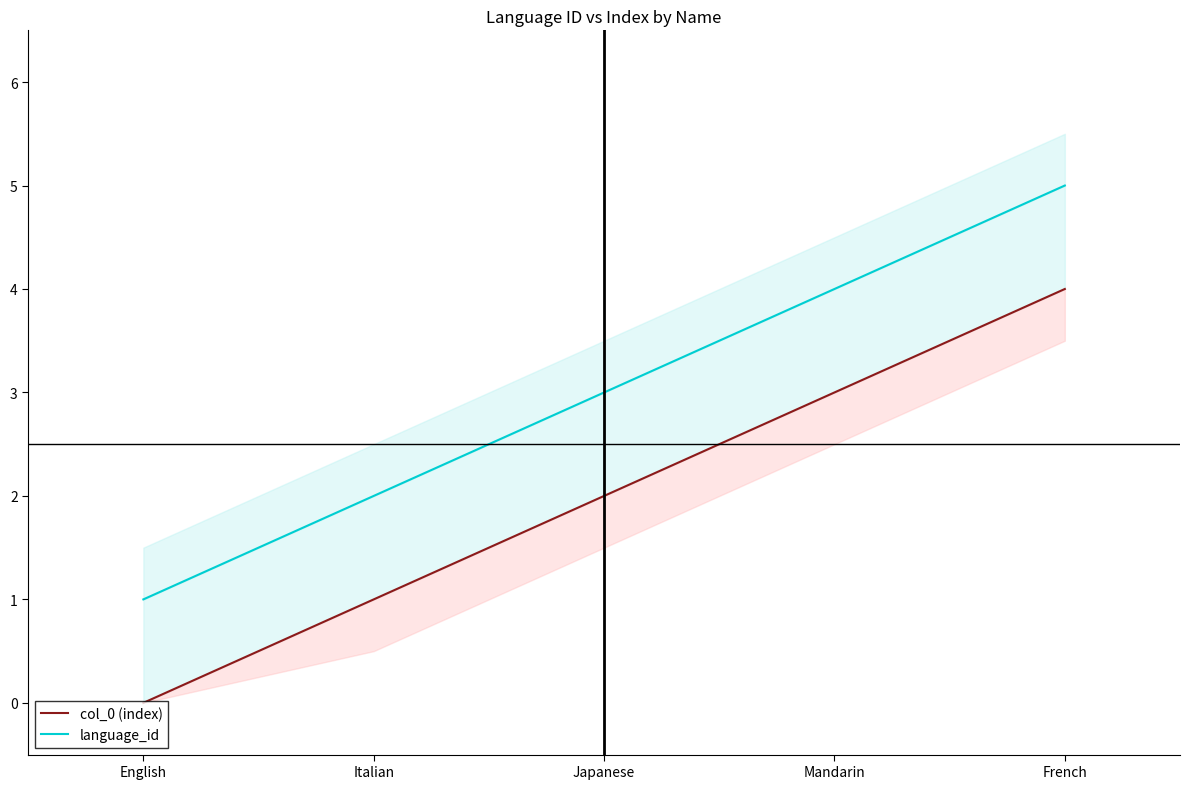

How many distinct data groups are displayed?

2